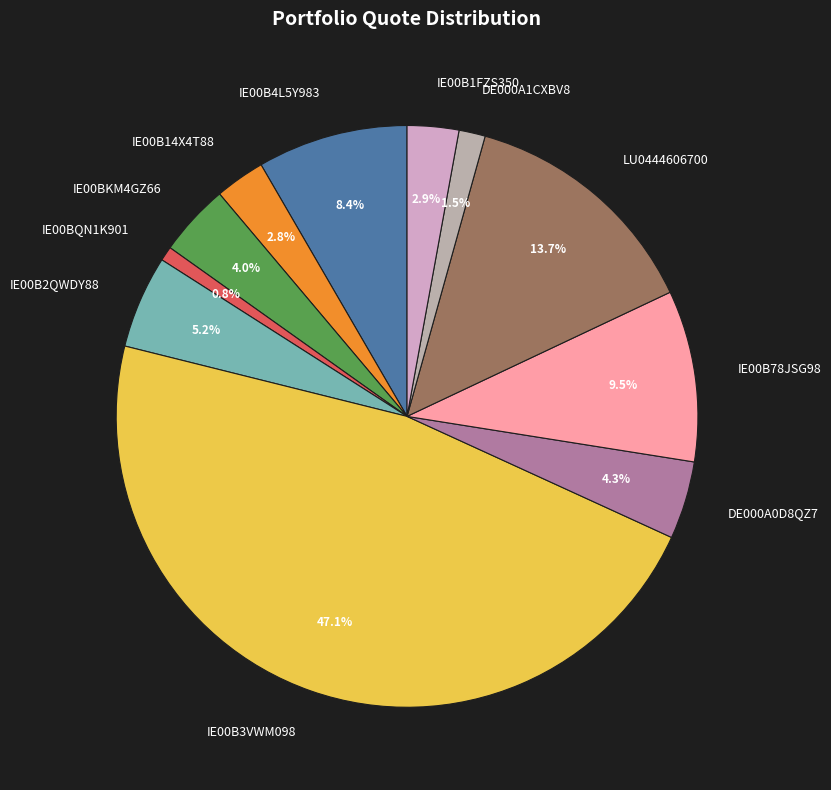

Which slice is the largest?

IE00B3VWM098